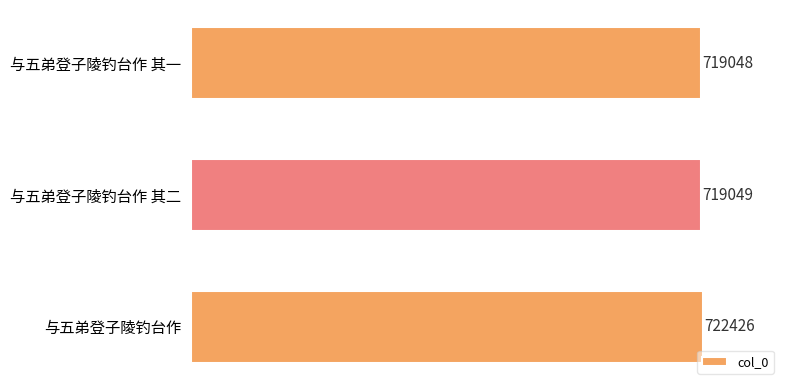

At which label is the value closest to 720737?

与五弟登子陵钓台作 其二